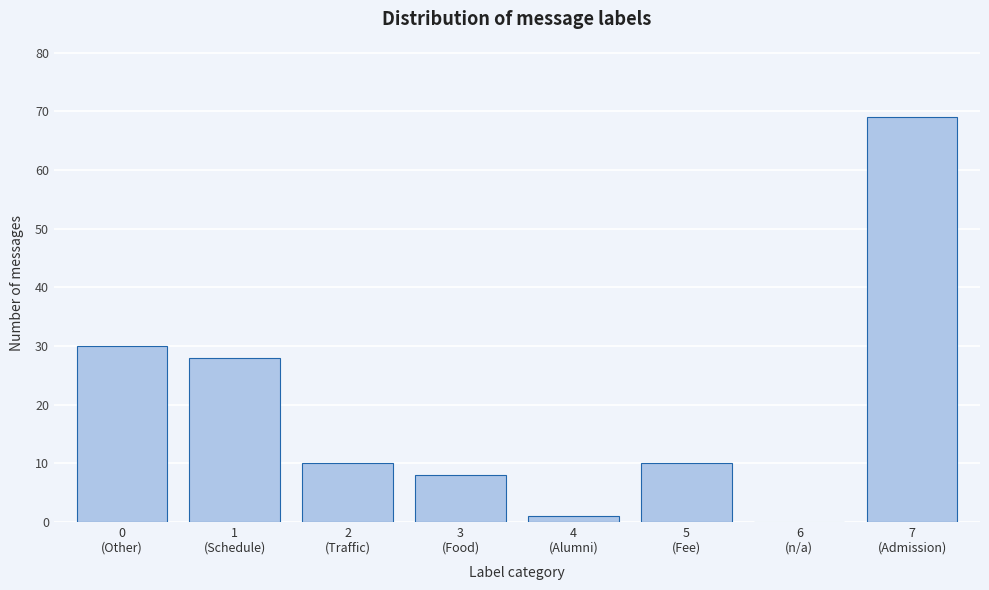

What is the greatest value displayed?

69